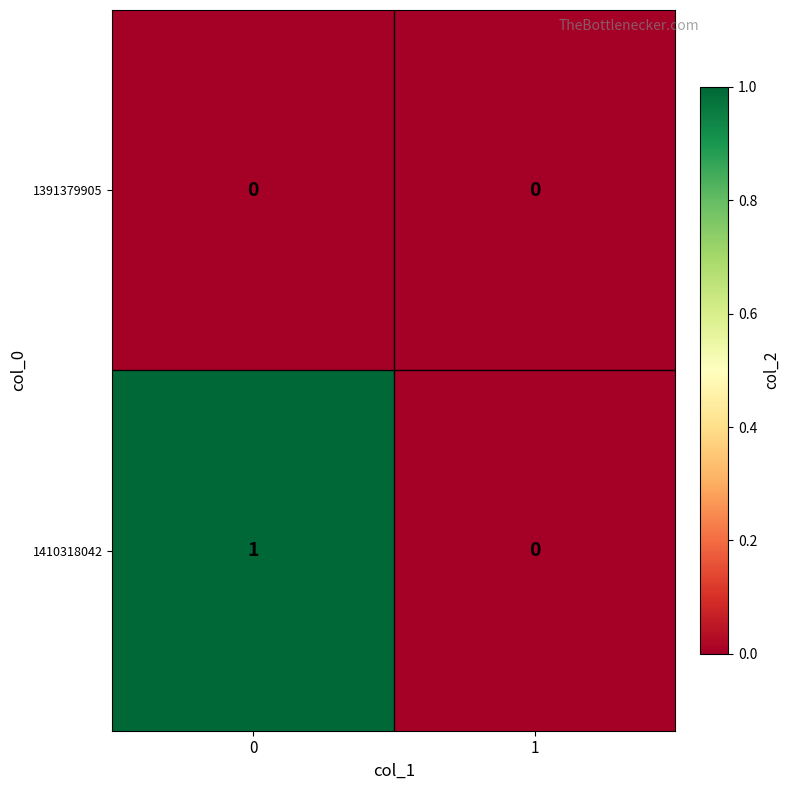

True or false: 1410318042 has a value of 1 at 0.

True